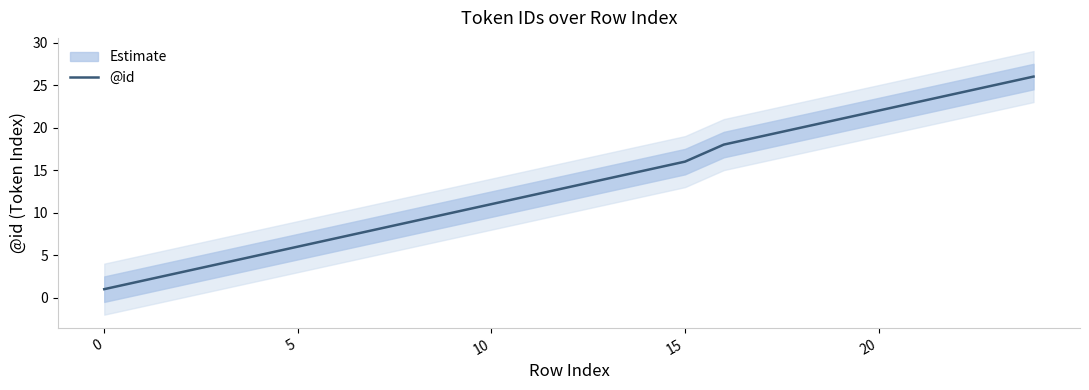

What is the average value?

13